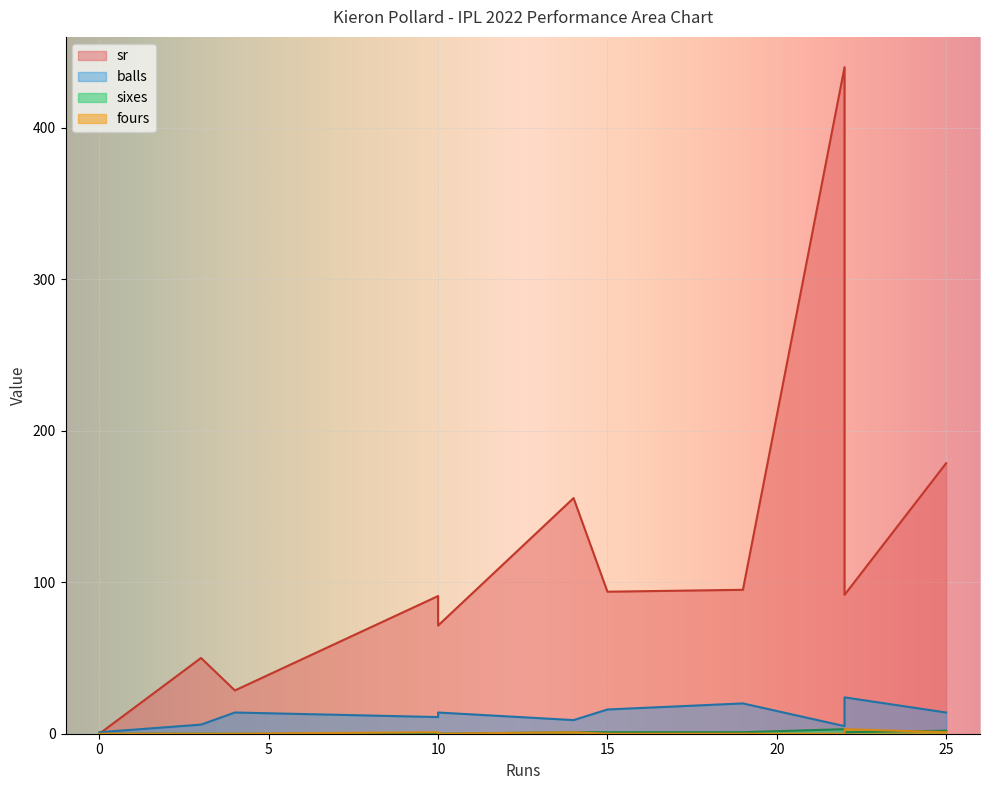

How many values in the fours series exceed 0?

4